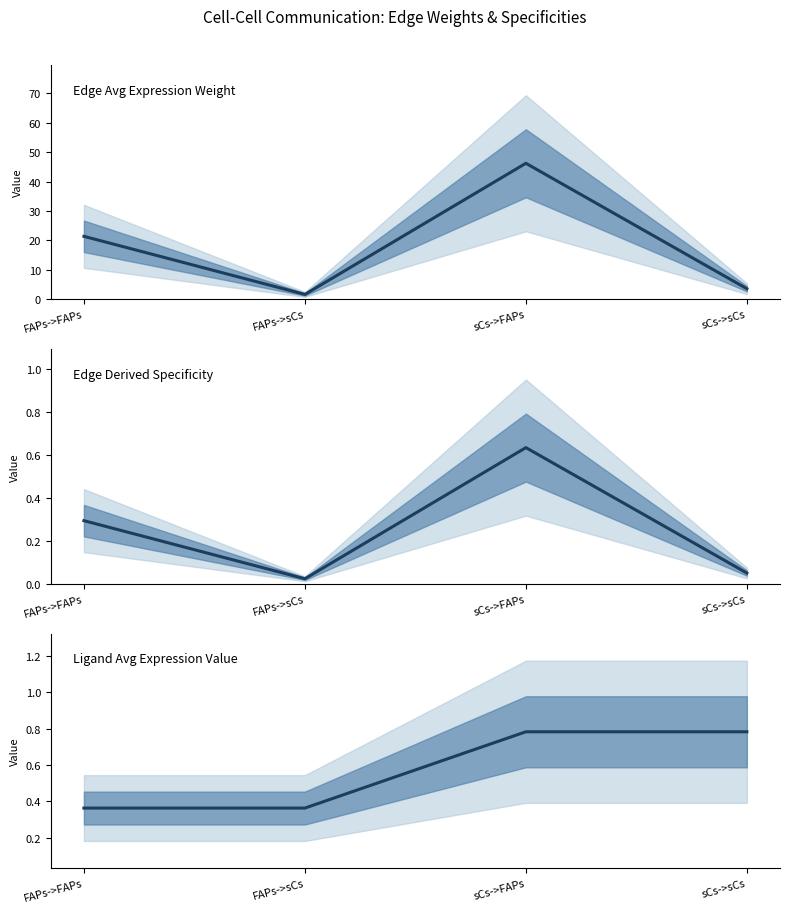

Where is the first local minimum for Edge Avg Expression Weight?

FAPs->sCs